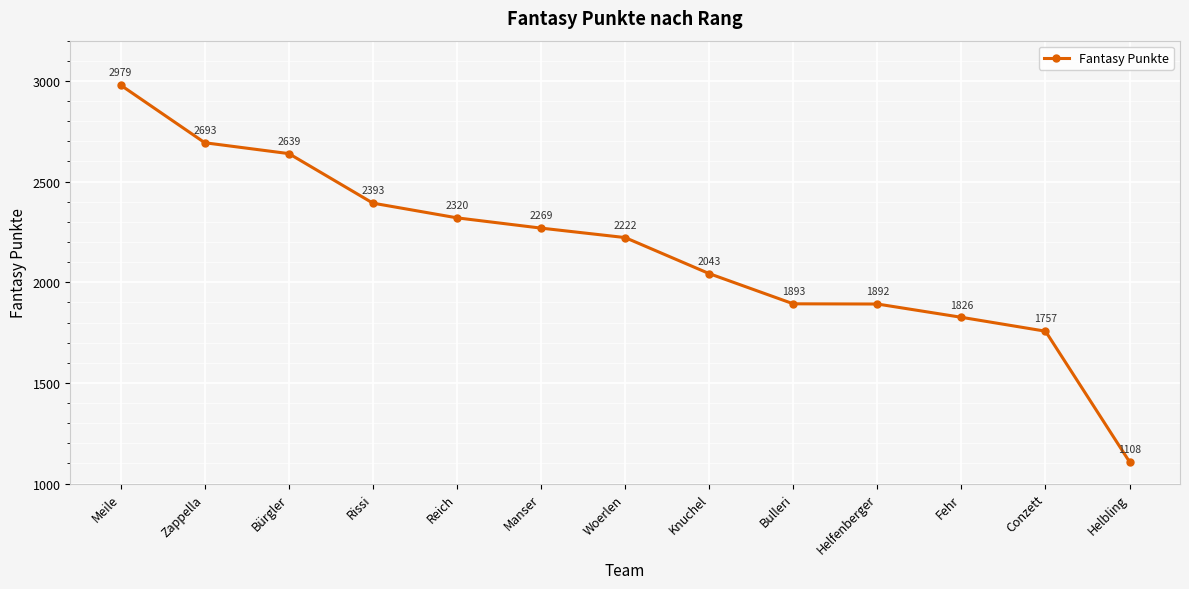

What is the label of the 12th point from the left?

Conzett